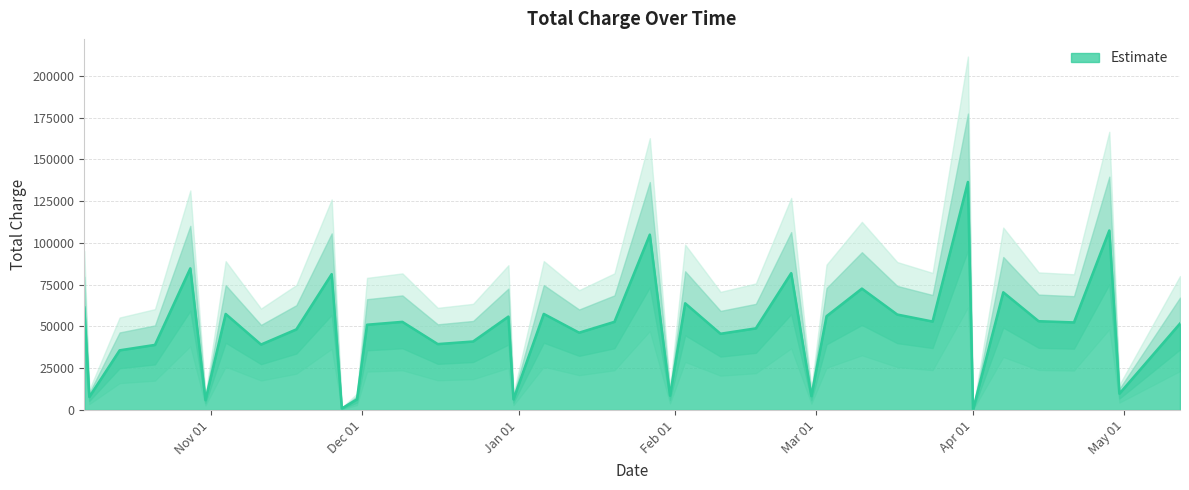

What is the greatest value displayed?

136477.6